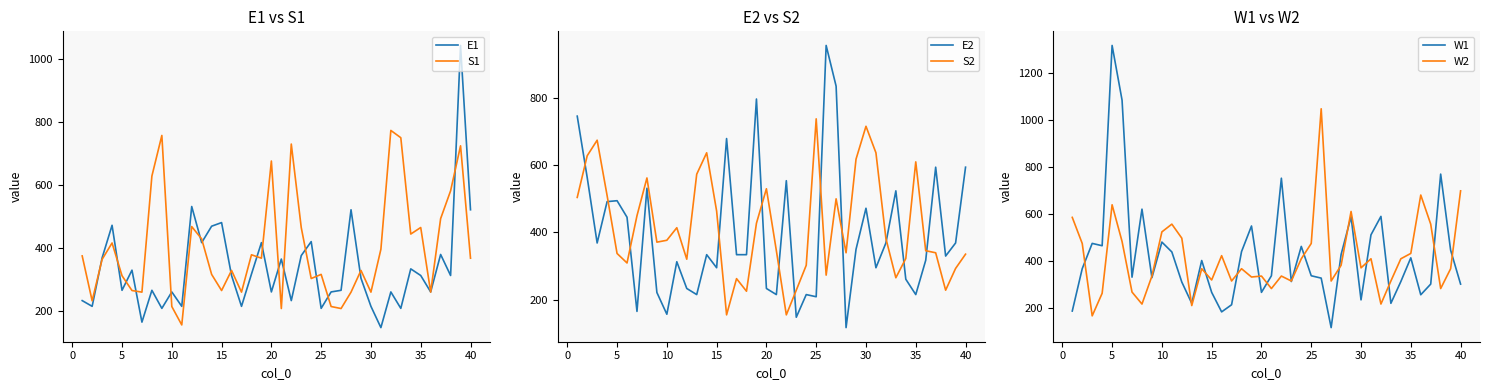

How many times do E2 and S2 cross each other?

12